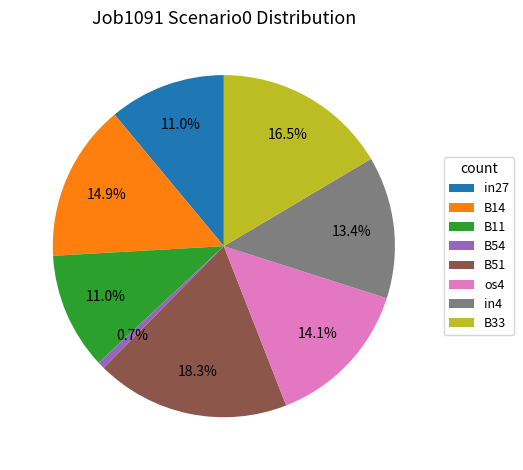

How many segments does this pie chart have?

8